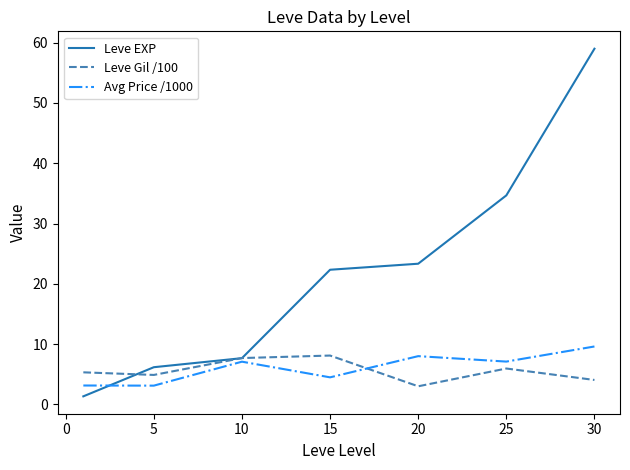

What is the maximum value for Leve Gil /100?

8.1